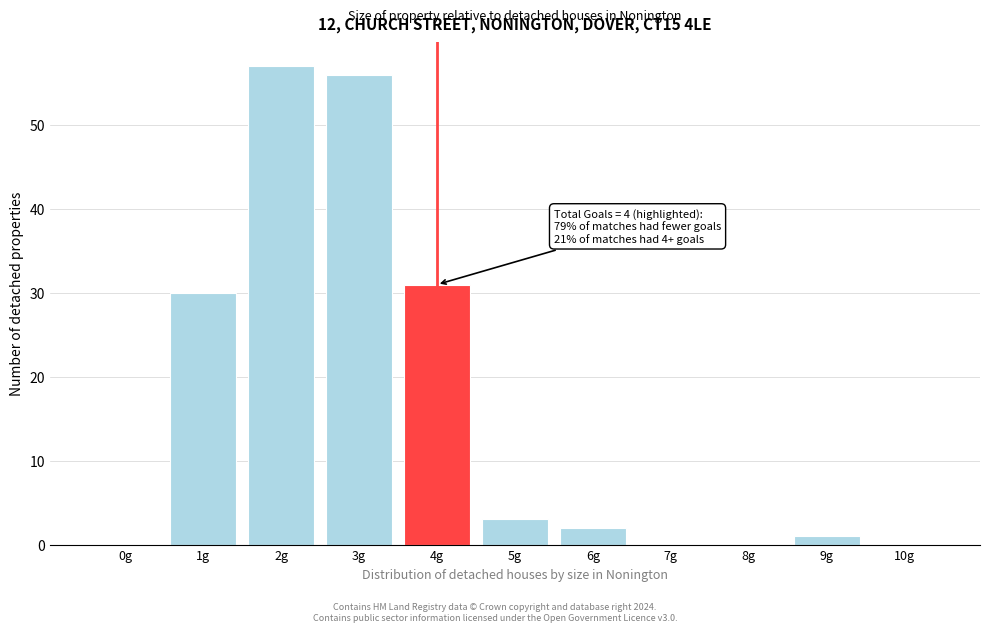

Reading right to left, what are all the values shown in this chart?

10g=0	9g=1	8g=0	7g=0	6g=2	5g=3	4g=31	3g=56	2g=57	1g=30	0g=0